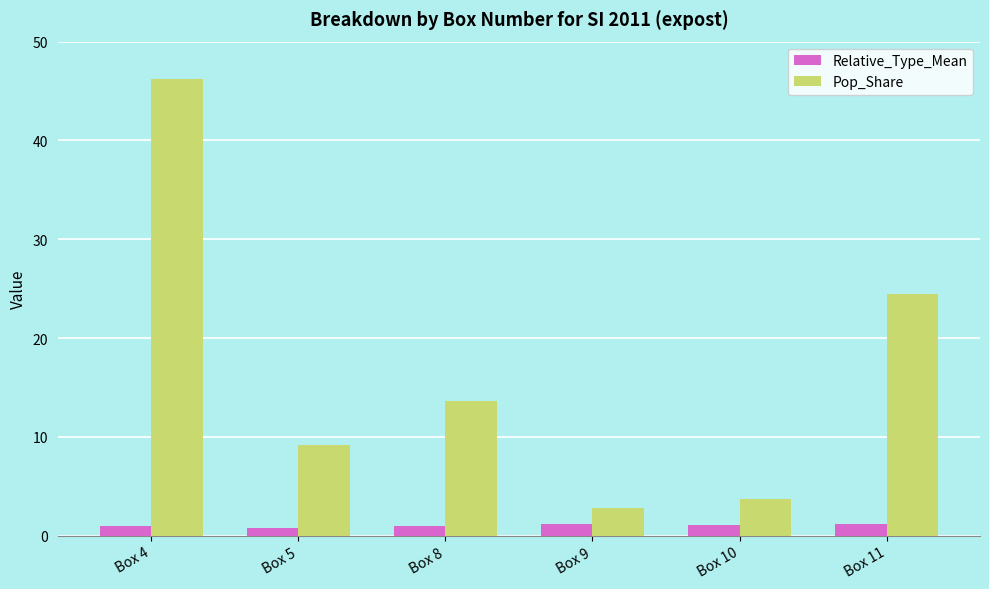

What is the average value of the Relative_Type_Mean series?

1.0